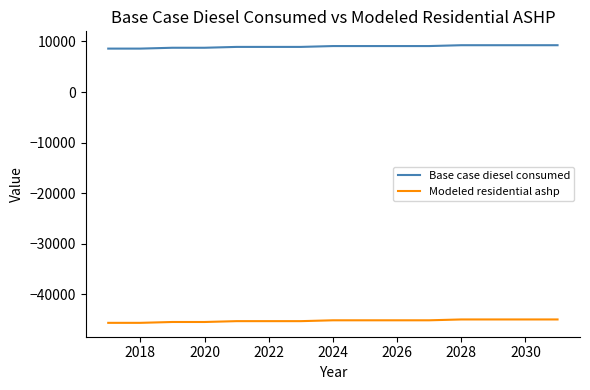

How many distinct data groups are displayed?

2